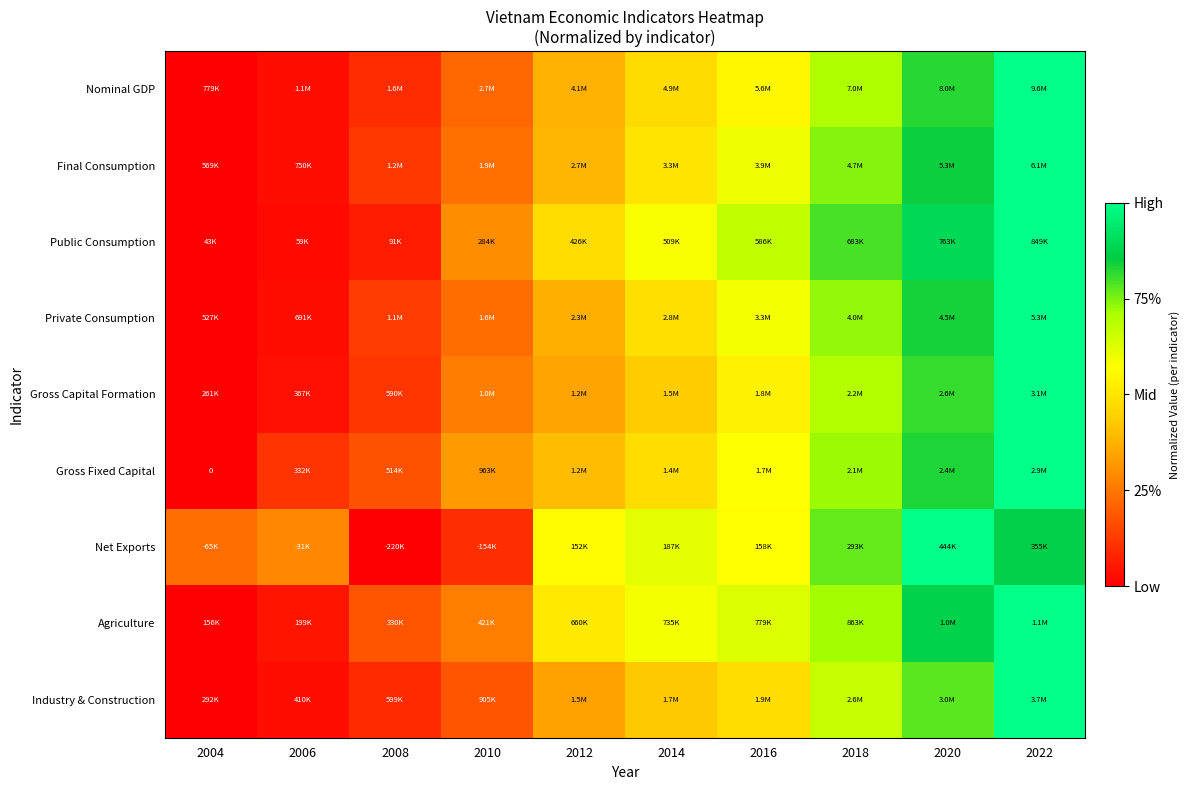

At which label does Net Exports reach its peak?

2020